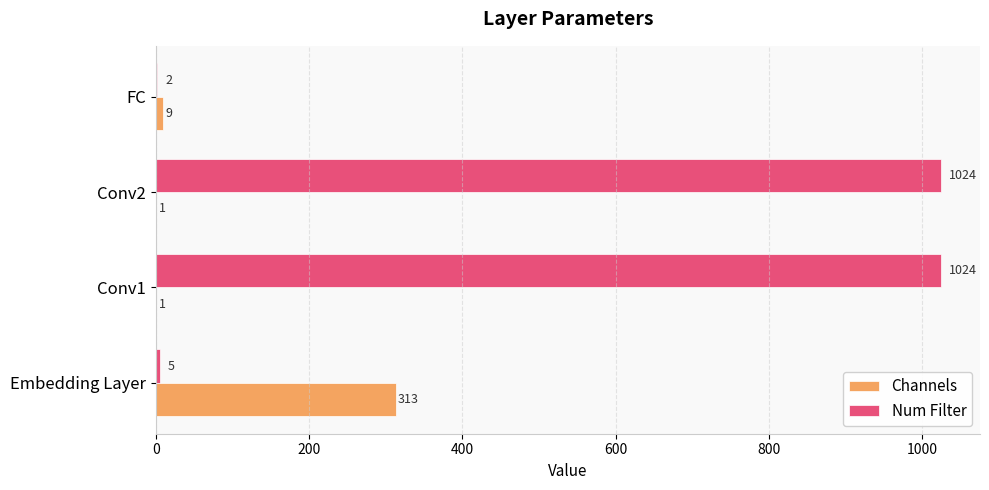

What is the greatest value displayed?

1024